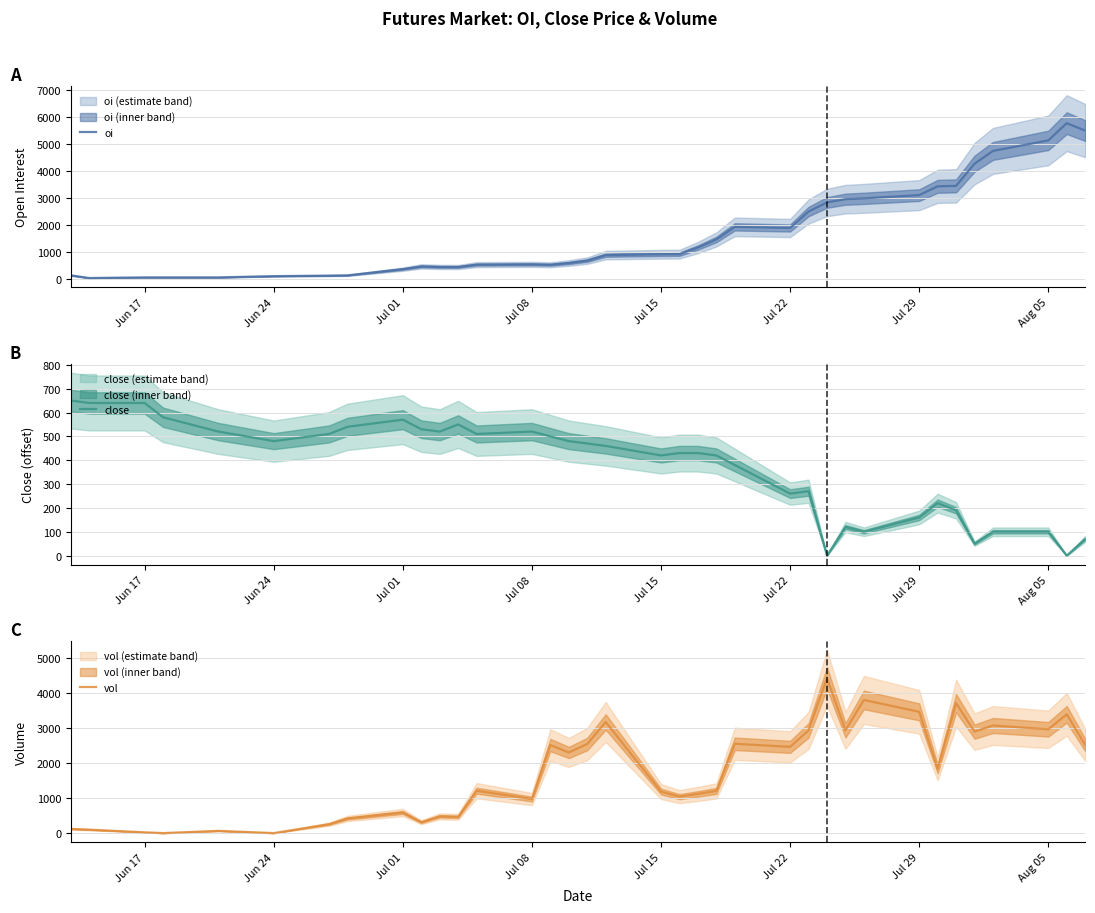

What is the maximum value for oi?

5778